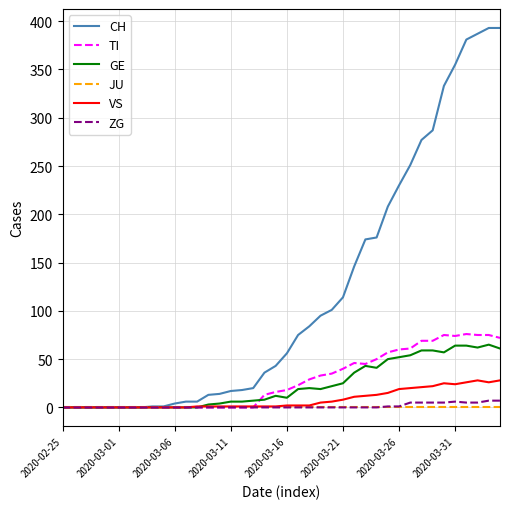

Does the chart have visible grid lines?

Yes